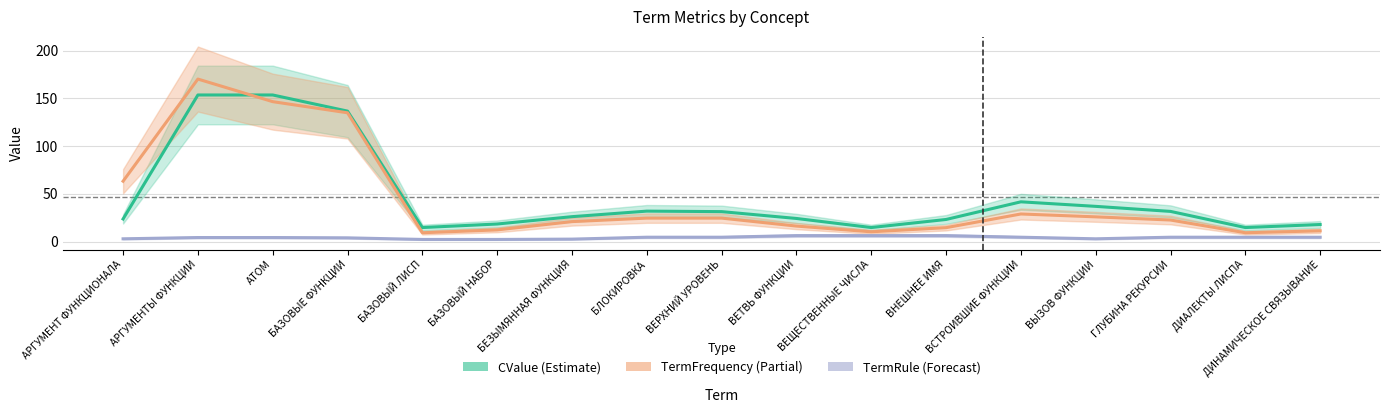

Where is CValue (Estimate) nearest to the value 84?

ВСТРОИВШИЕ ФУНКЦИИ